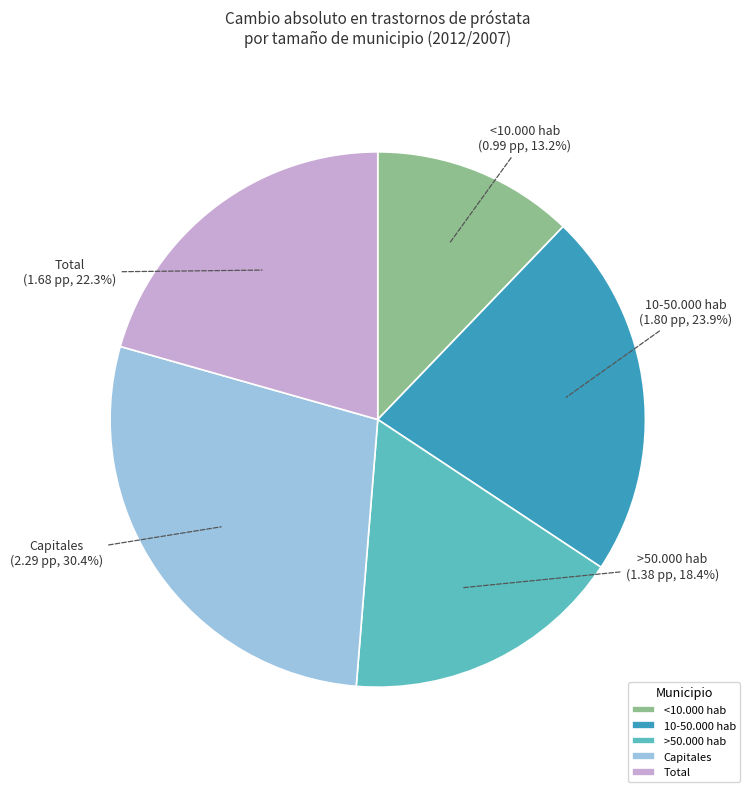

Does any single category account for the majority?

No